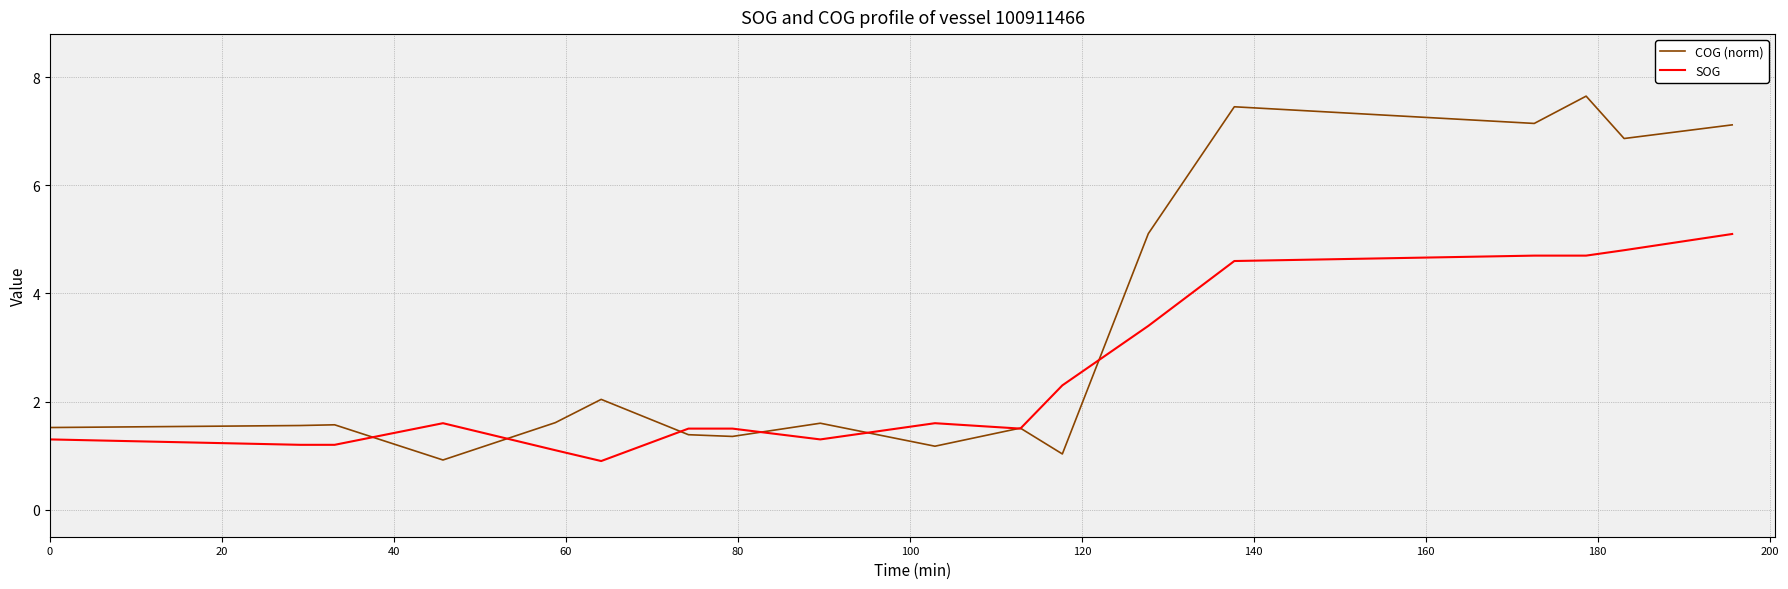

In COG (norm), how many points are lower than both neighbors (excluding endpoints)?

6